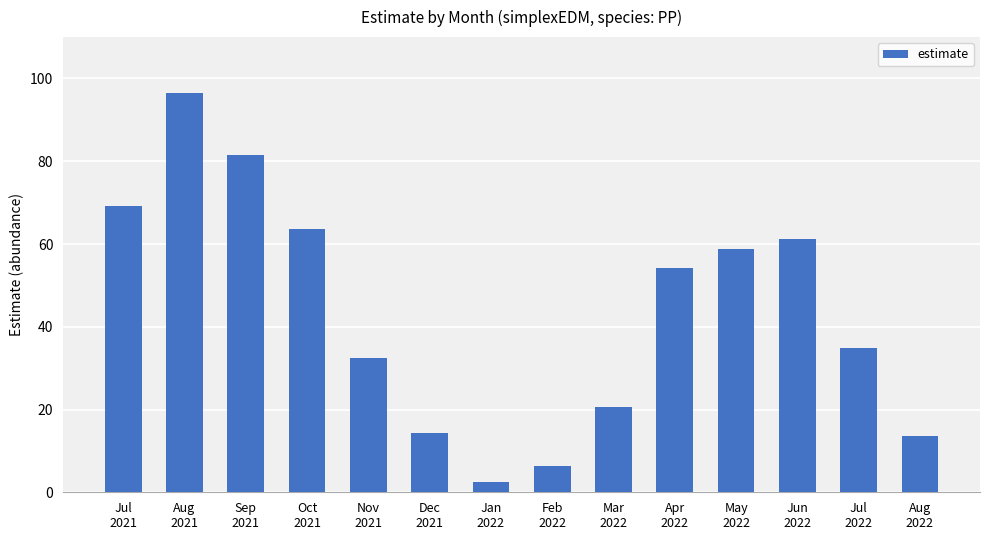

What is the value of the 5th bar from the left?

32.3